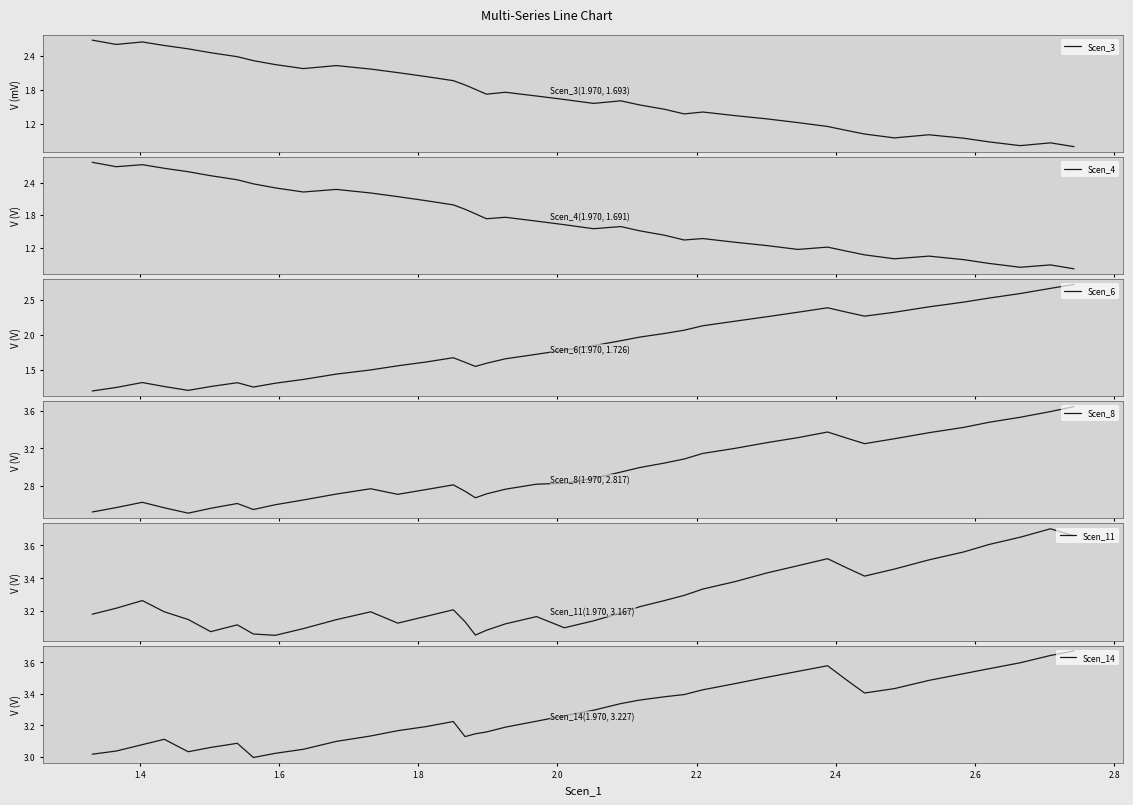

At how many categories does at least one series exceed 1?

40